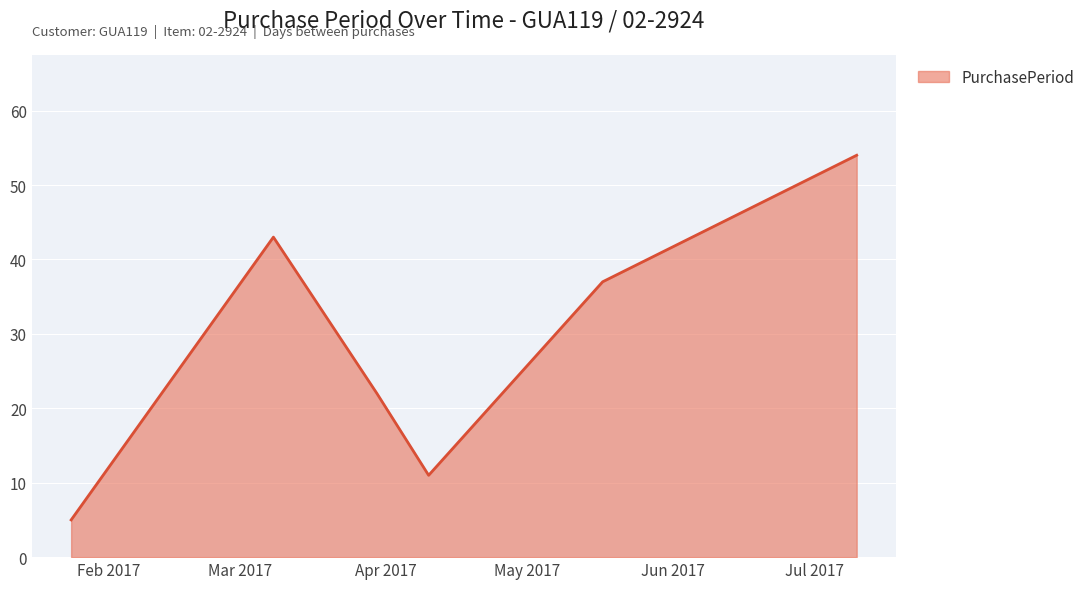

True or false: the data has more than 0 interior local peaks.

True